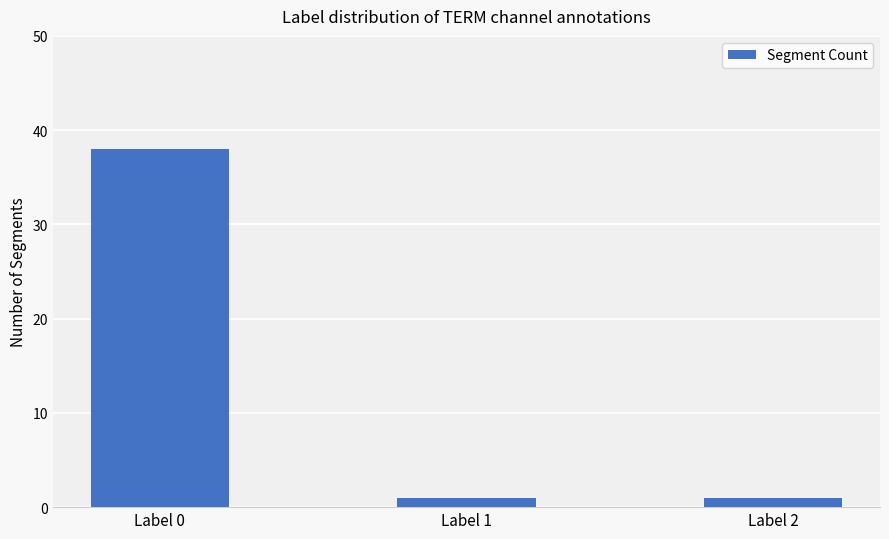

Approximately how many times larger is the value at Label 2 compared to Label 1?

1.0